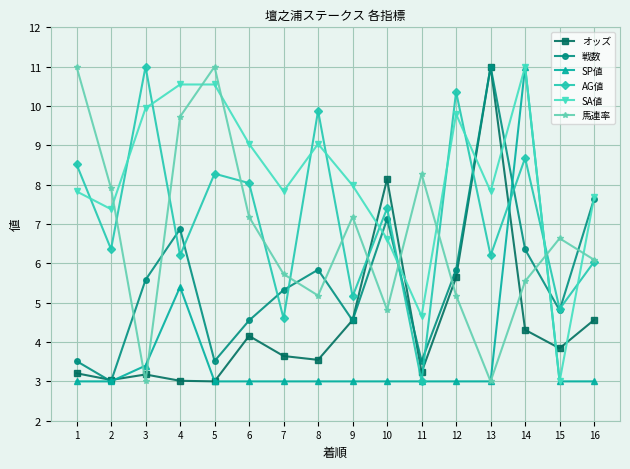

What are all the series names shown in the legend?

オッズ, 戦数, SP値, AG値, SA値, 馬連率